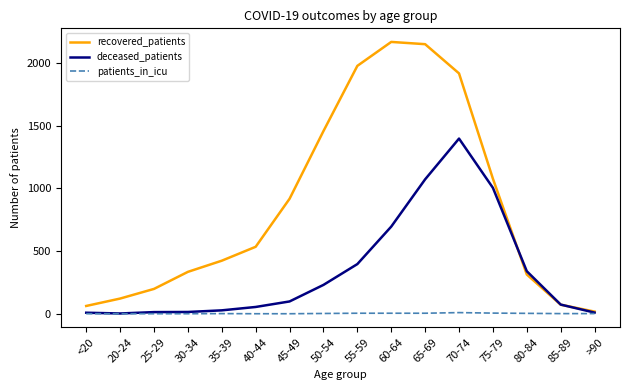

The recovered_patients series shows 1085 at 65-69. True or false?

False